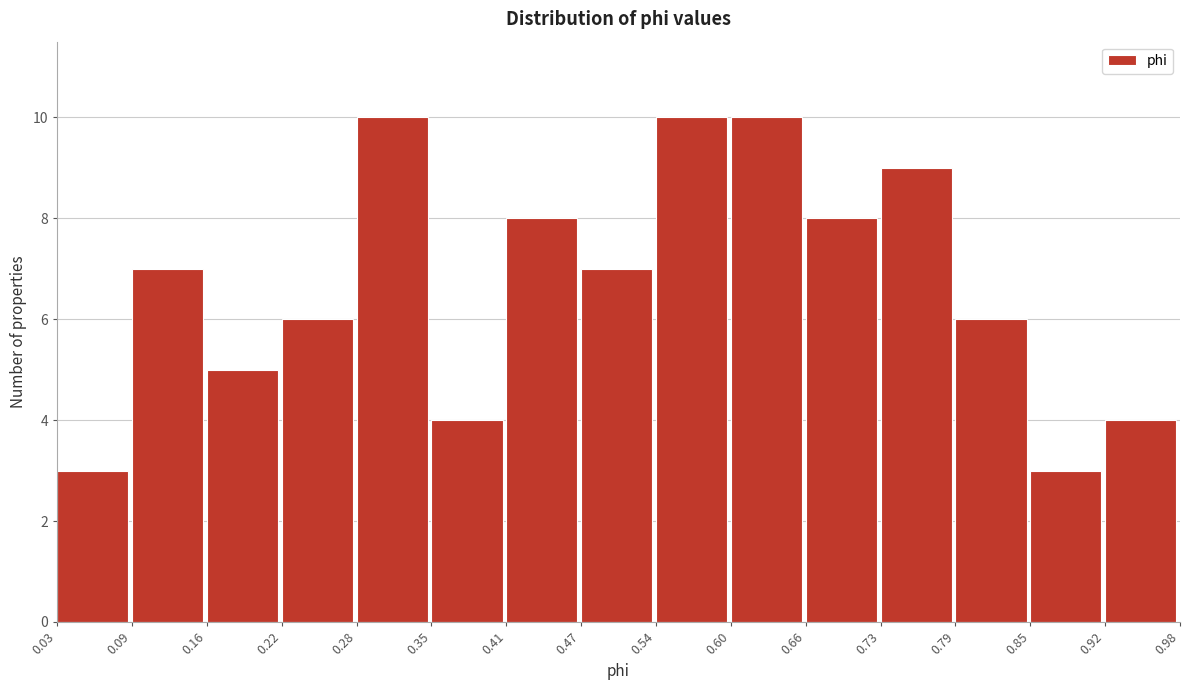

Reading left to right, list every bar in this chart as the range it spans on the x-axis followed by its height. The values are not printed on the chart, so give them approximately, as read against the axis.

0.03 to 0.09: 3
0.09 to 0.16: 7
0.16 to 0.22: 5
0.22 to 0.28: 6
0.28 to 0.35: 10
0.35 to 0.41: 4
0.41 to 0.47: 8
0.47 to 0.54: 7
0.54 to 0.60: 10
0.60 to 0.66: 10
0.66 to 0.73: 8
0.73 to 0.79: 9
0.79 to 0.85: 6
0.85 to 0.92: 3
0.92 to 0.98: 4